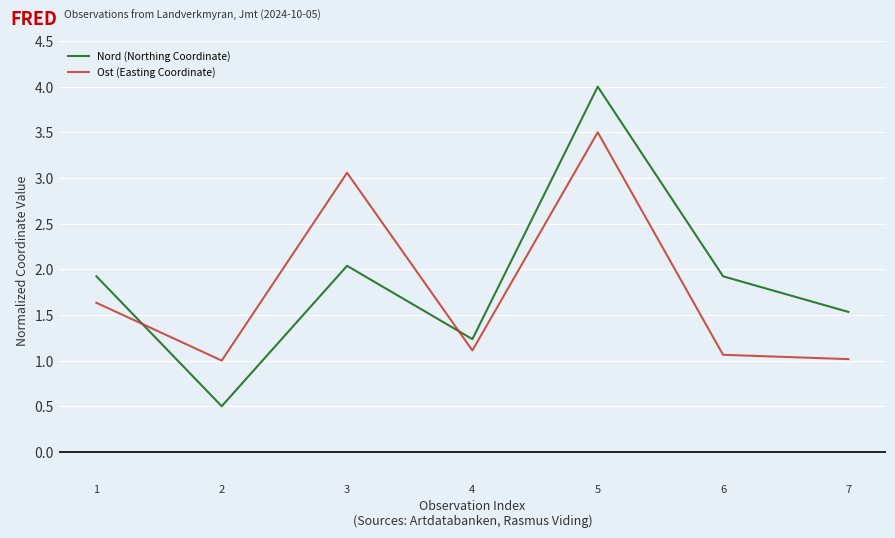

At which category does Nord (Northing Coordinate) reach its first local peak?

3